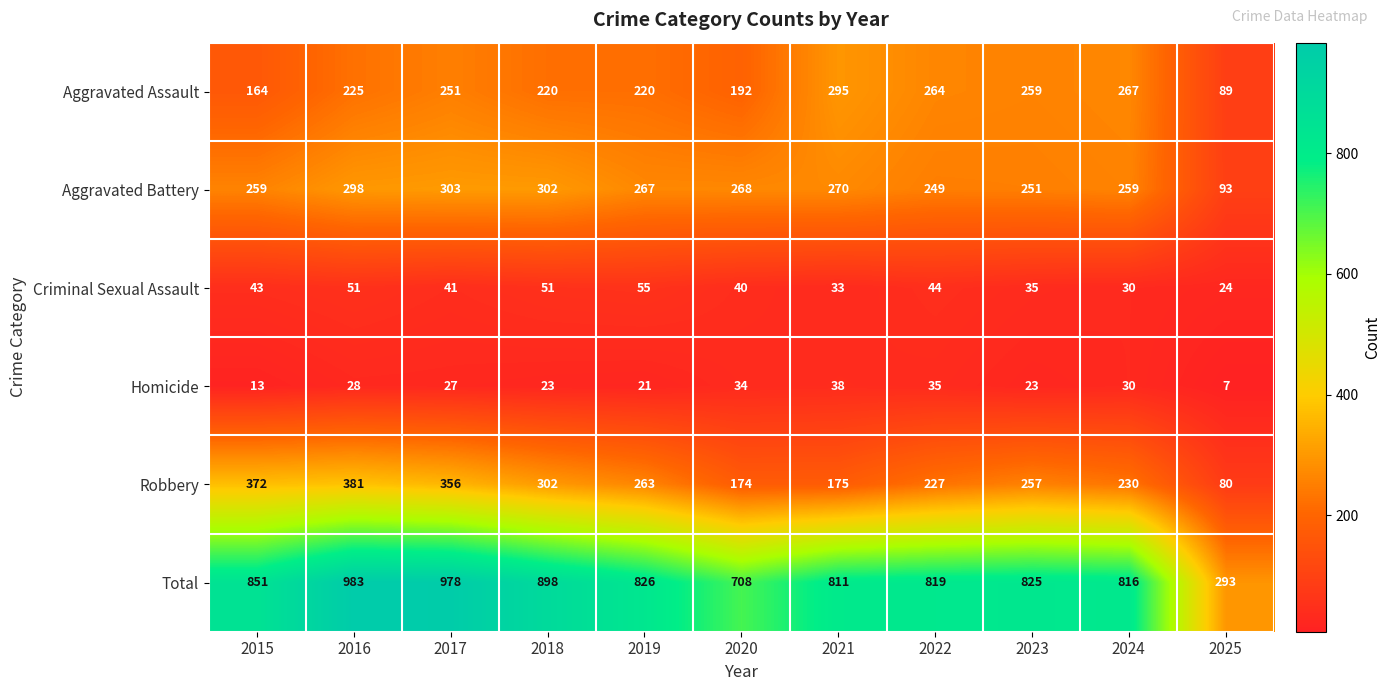

What value does the Aggravated Battery series have at 2022?

249